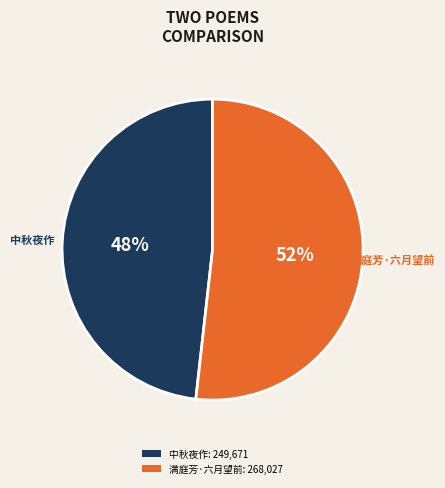

True or false: 中秋夜作: 249,671 accounts for 48% of the total.

True